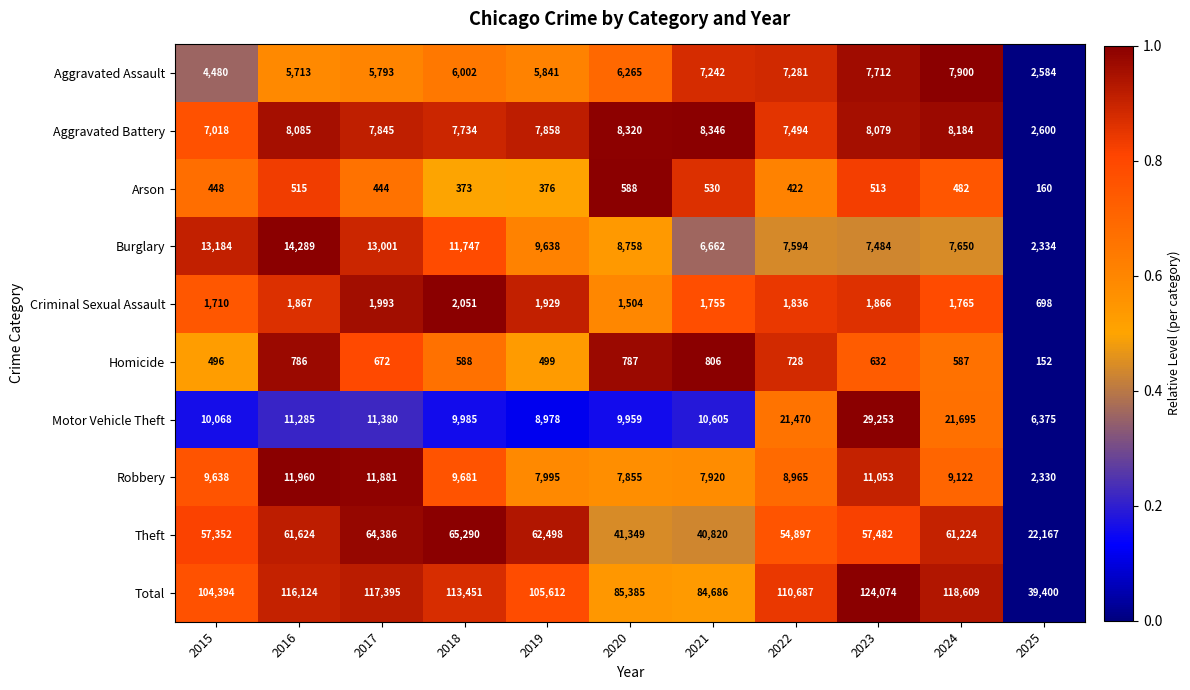

Which series has the largest total across all categories?

Total